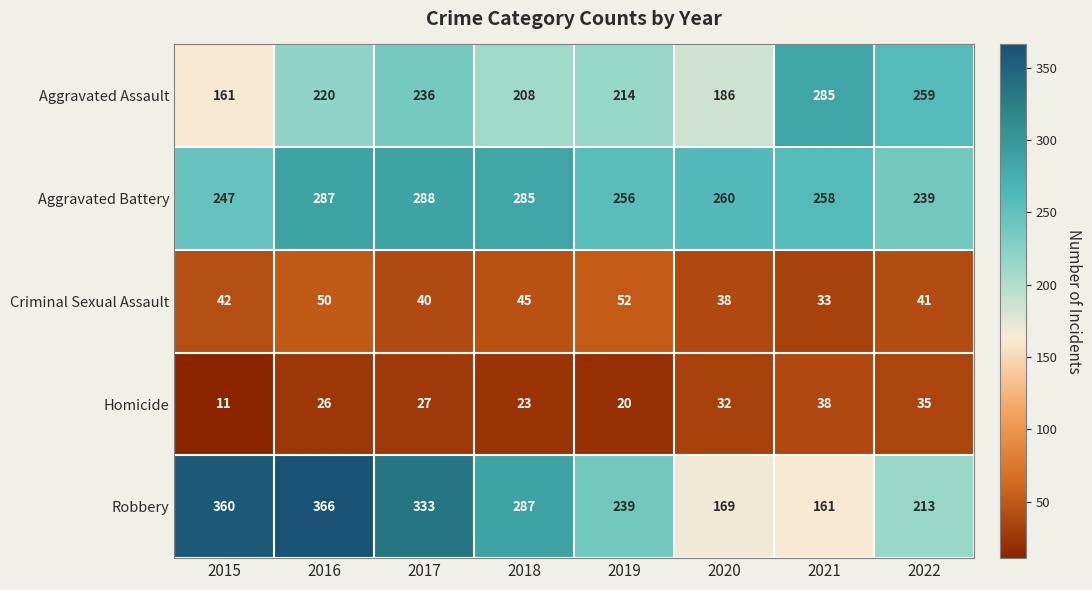

What is the sum of the Aggravated Battery values at 2015 and 2018?

532